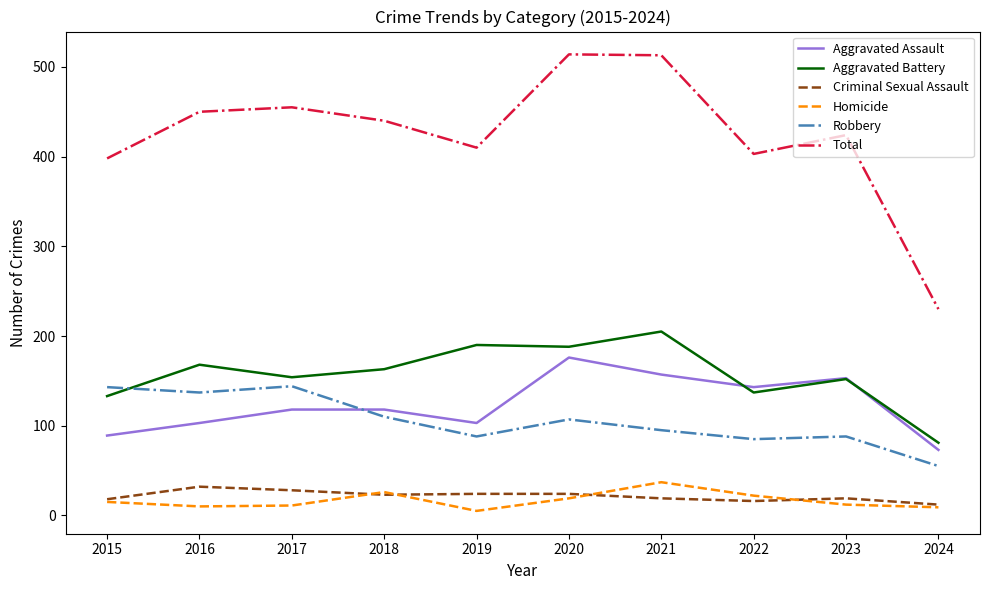

What are all the series names shown in the legend?

Aggravated Assault, Aggravated Battery, Criminal Sexual Assault, Homicide, Robbery, Total